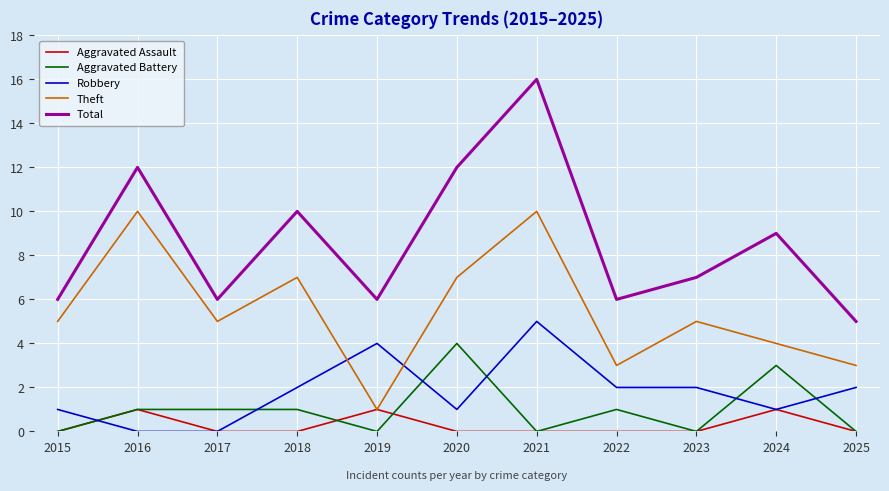

What is the difference between the highest and lowest values at 2024?

8